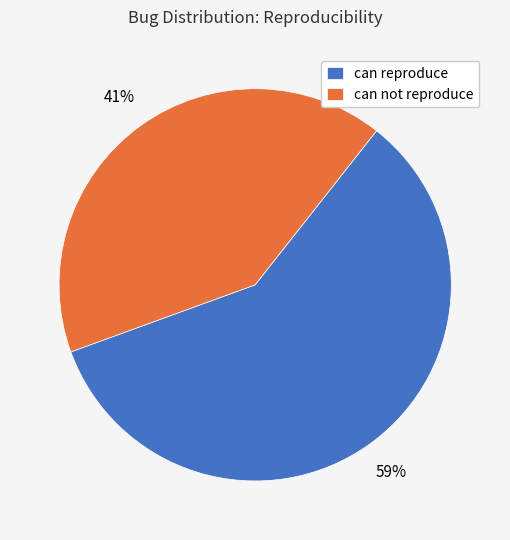

True or false: can not reproduce accounts for 30% of the total.

False